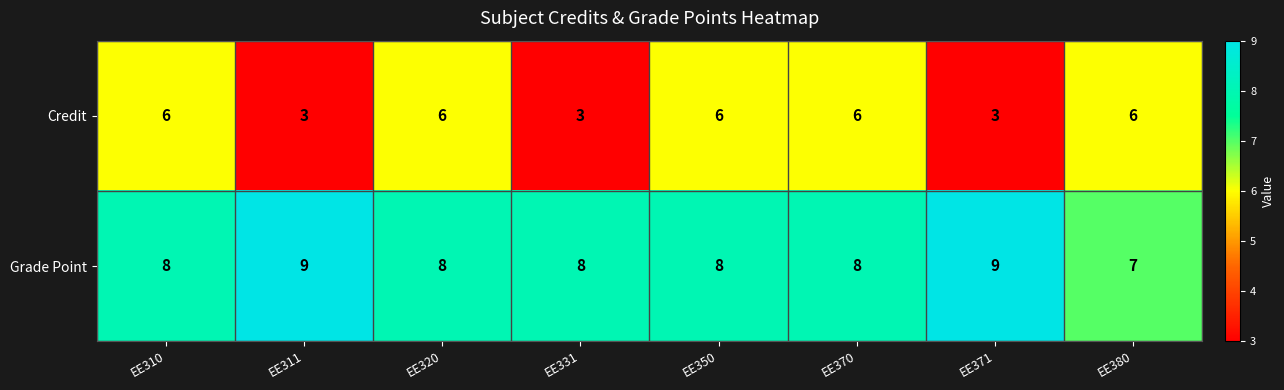

At how many categories does at least one series exceed 3?

8